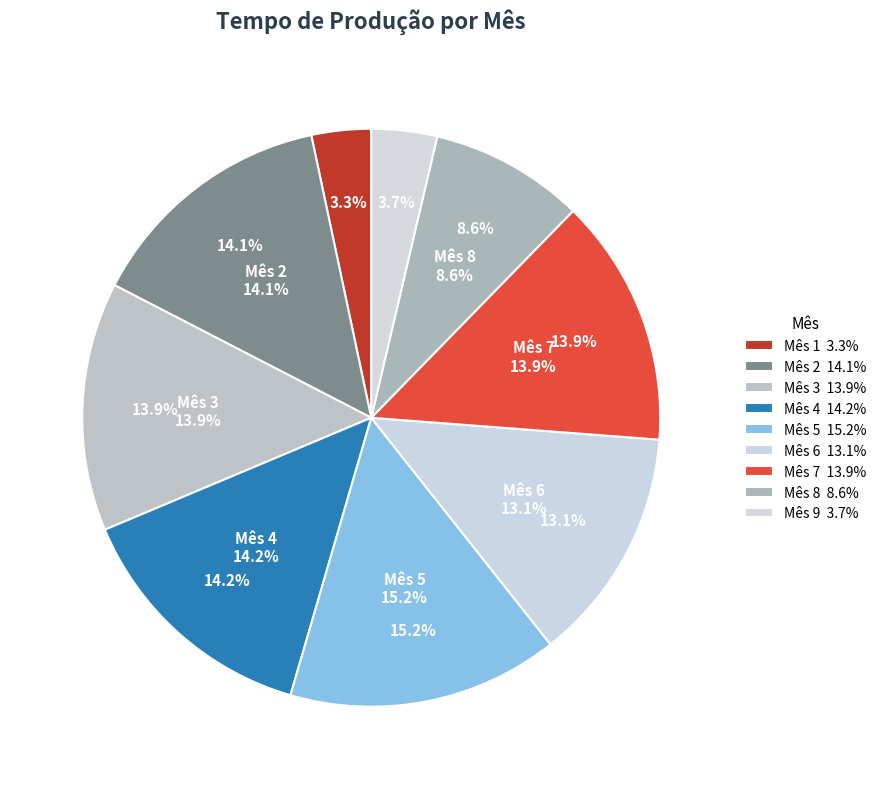

Rank the categories by value from lowest to highest.

1, 9, 8, 6, 7, 3, 2, 4, 5